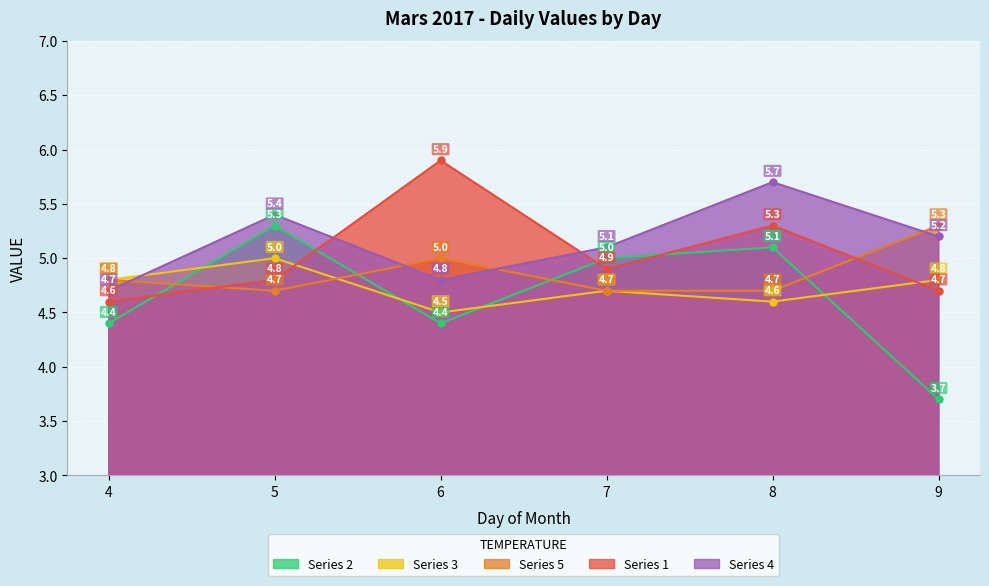

At which category is the sum across all series the highest?

8